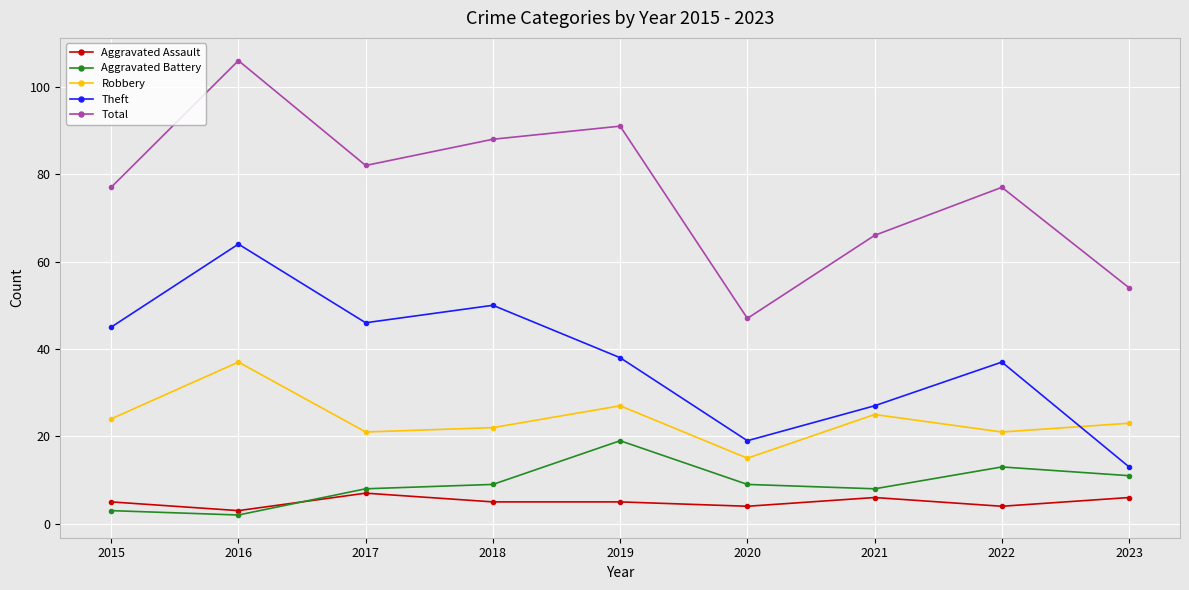

What is the sum of the Aggravated Assault values at 2017 and 2021?

13